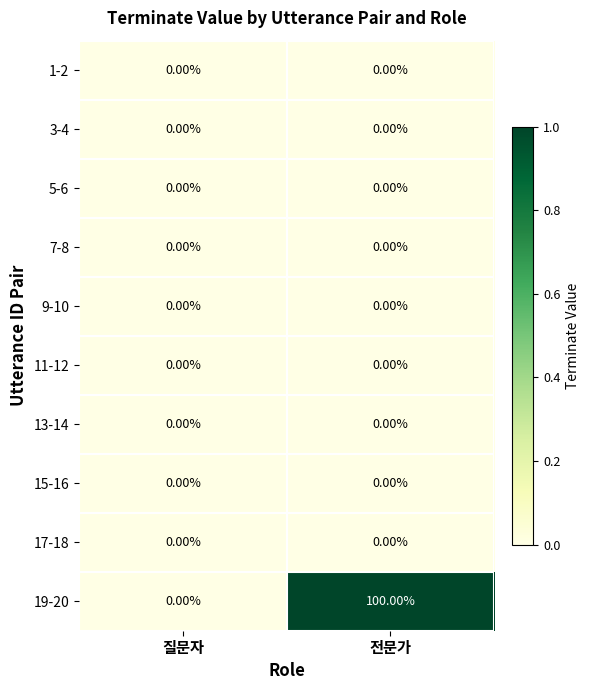

At which category is the sum across all series the highest?

전문가